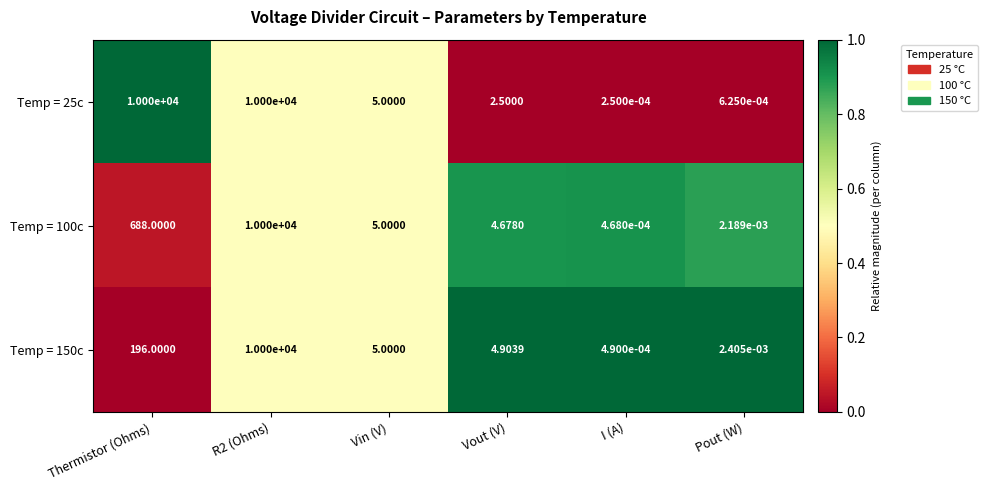

What is the difference between the highest and lowest values at Vout (V)?

2.4